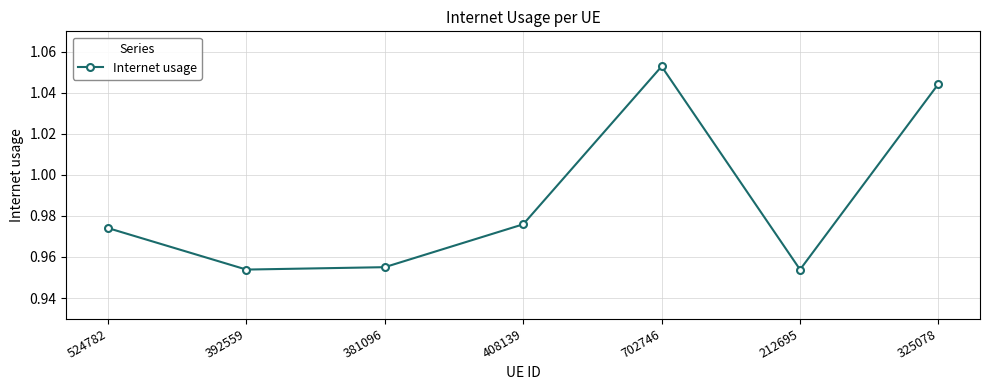

What position from the left is 702746?

5